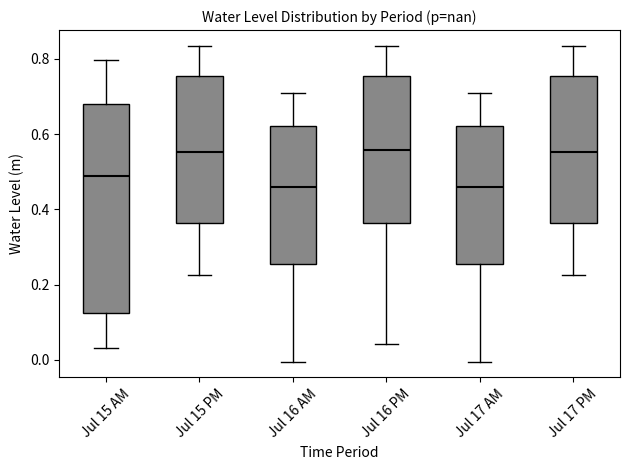

Reading left to right, transcribe this box plot: for each box, give where its median line is, the range the box spans, and where its two whiskers end, as read against the y-axis. The values are not printed on the chart, so give them approximately, as read against the axis.

Jul 15 AM: median 0.48, box 0.12 to 0.68, whiskers 0.04 to 0.80
Jul 15 PM: median 0.56, box 0.36 to 0.76, whiskers 0.22 to 0.84
Jul 16 AM: median 0.46, box 0.26 to 0.62, whiskers 0.00 to 0.72
Jul 16 PM: median 0.56, box 0.36 to 0.76, whiskers 0.04 to 0.84
Jul 17 AM: median 0.46, box 0.26 to 0.62, whiskers 0.00 to 0.72
Jul 17 PM: median 0.56, box 0.36 to 0.76, whiskers 0.22 to 0.84